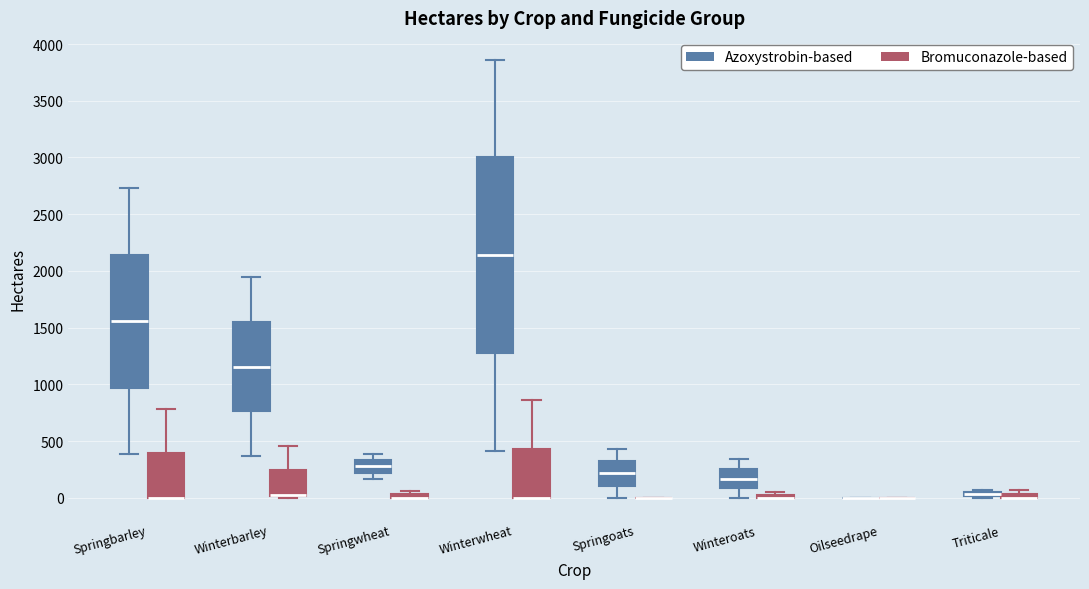

Where is the upper edge of the box for Winteroats (Azoxystrobin-based) on the y-axis? The values are not printed on the chart, so give them approximately, as read against the axis.

250